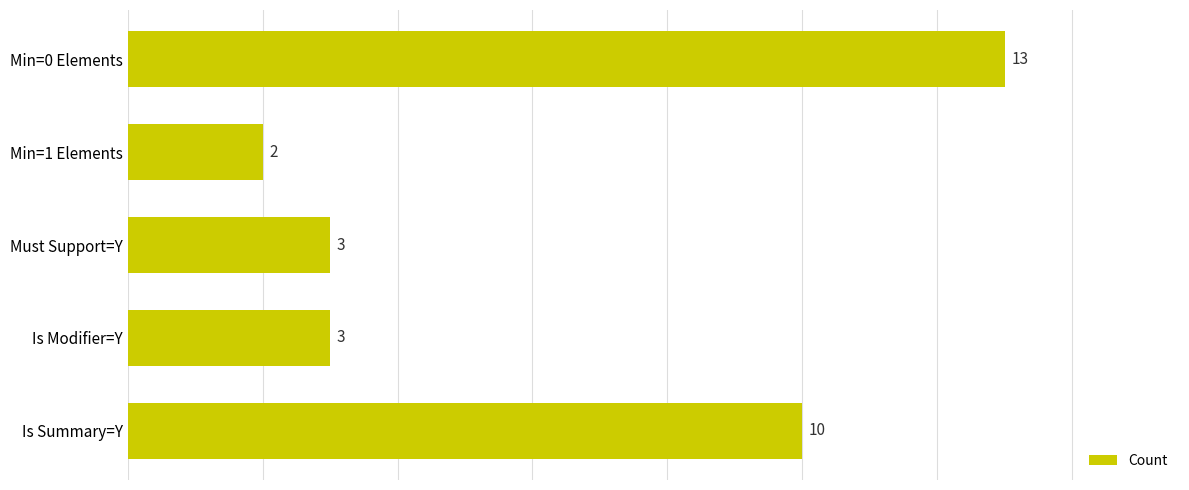

What is the average value?

6